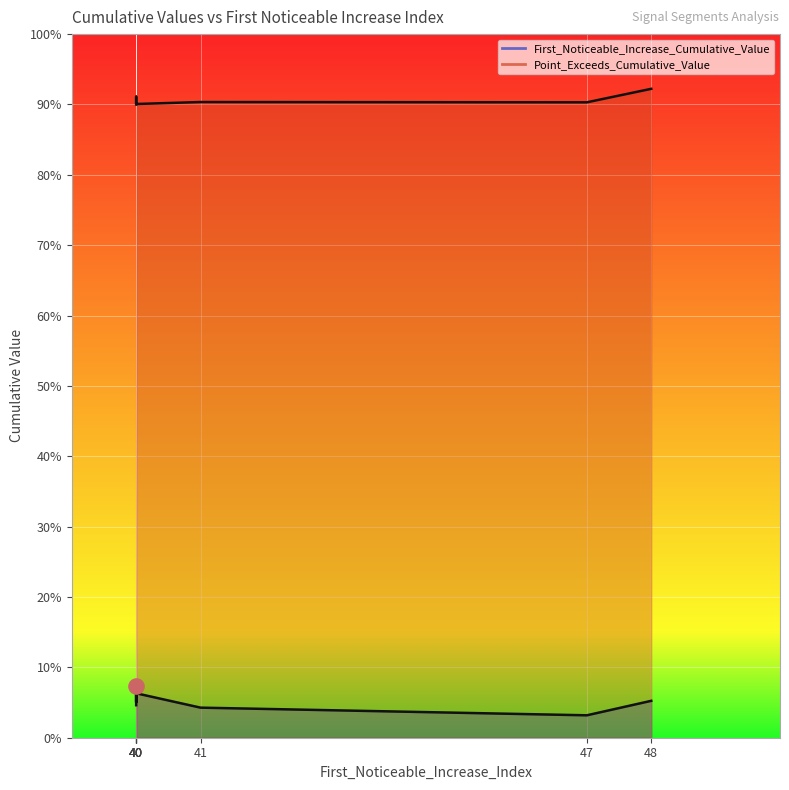

What are all the series names shown in the legend?

First_Noticeable_Increase_Cumulative_Value, Point_Exceeds_Cumulative_Value